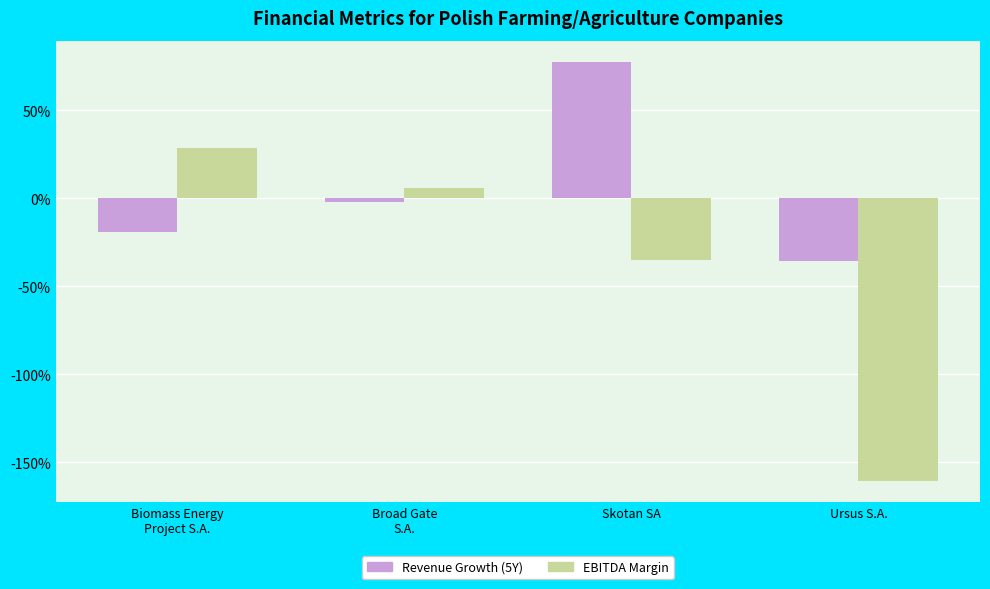

List the labels in order of EBITDA Margin value, smallest first.

Ursus S.A., Skotan SA, Broad Gate
S.A., Biomass Energy
Project S.A.